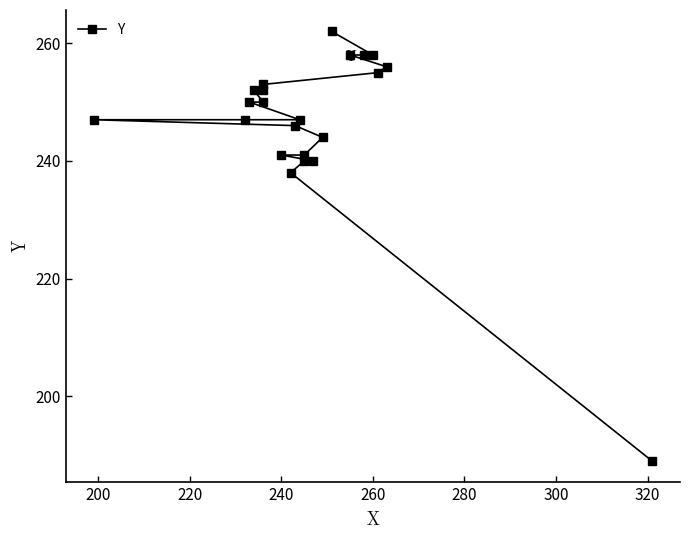

What is the difference between the values at 260 and 220?

1